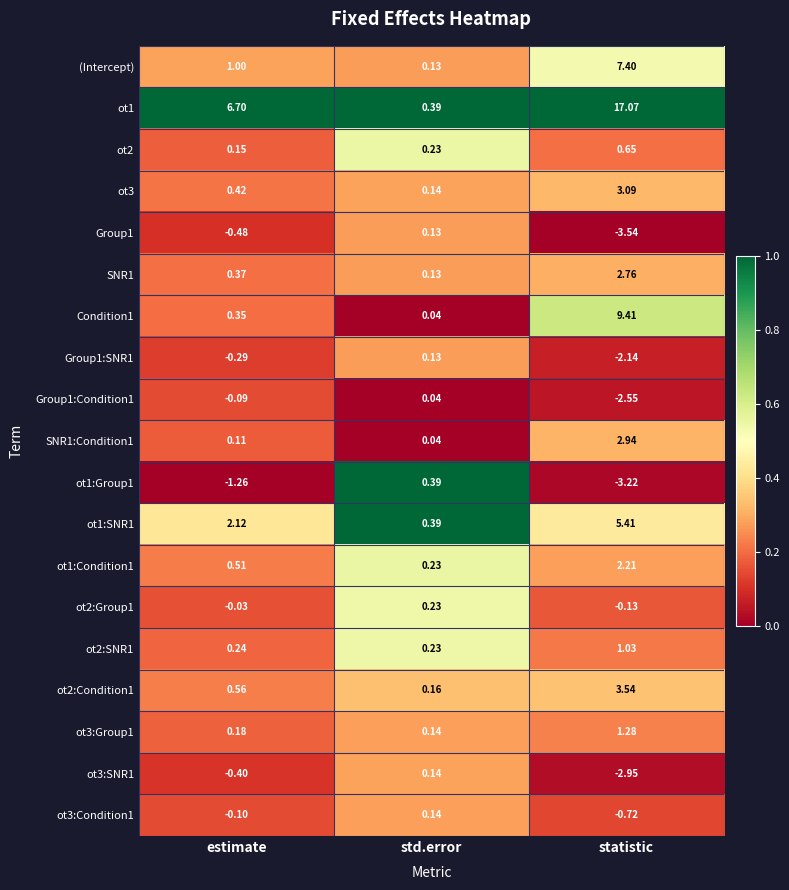

Rank the categories by ot1:Group1 value from lowest to highest.

statistic, estimate, std.error